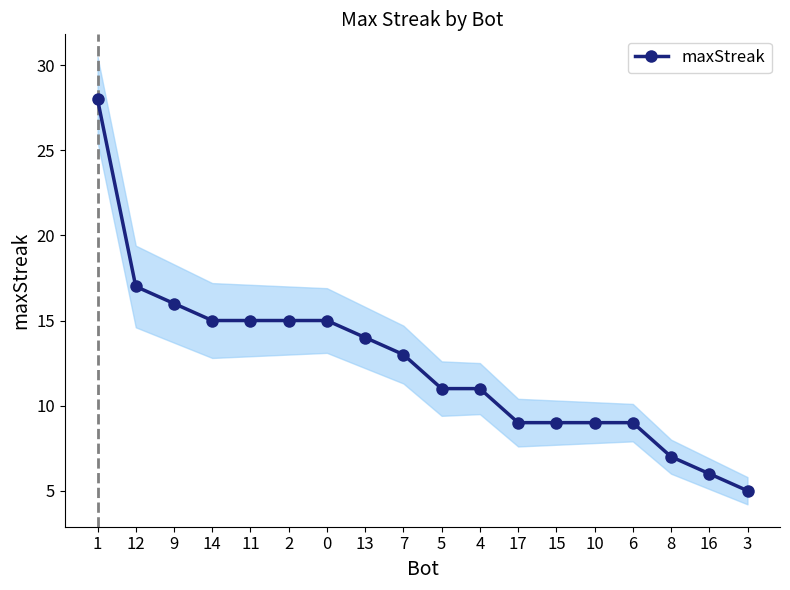

How many lines are shown in the chart?

1